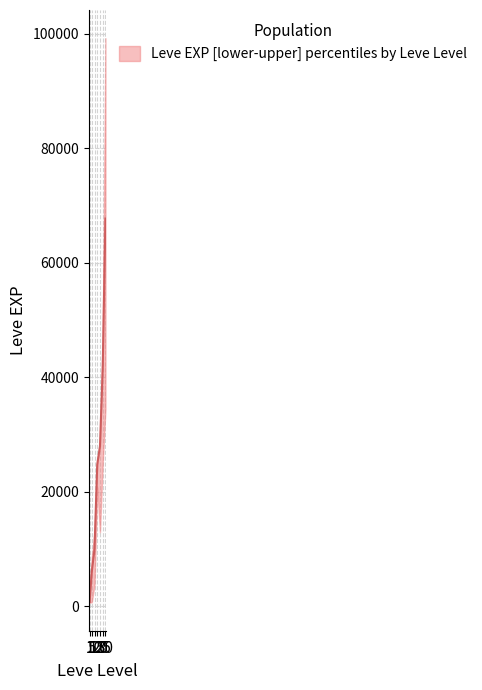

Reading right to left, list all the values displayed in this chart.

Leve EXP lower: 34430	24980	12960	20790	3780	730	690
Leve EXP median: 67730	41630	28010	24790	9990	6030	740
Leve EXP upper: 99220	47200	28010	24790	13090	8460	2220